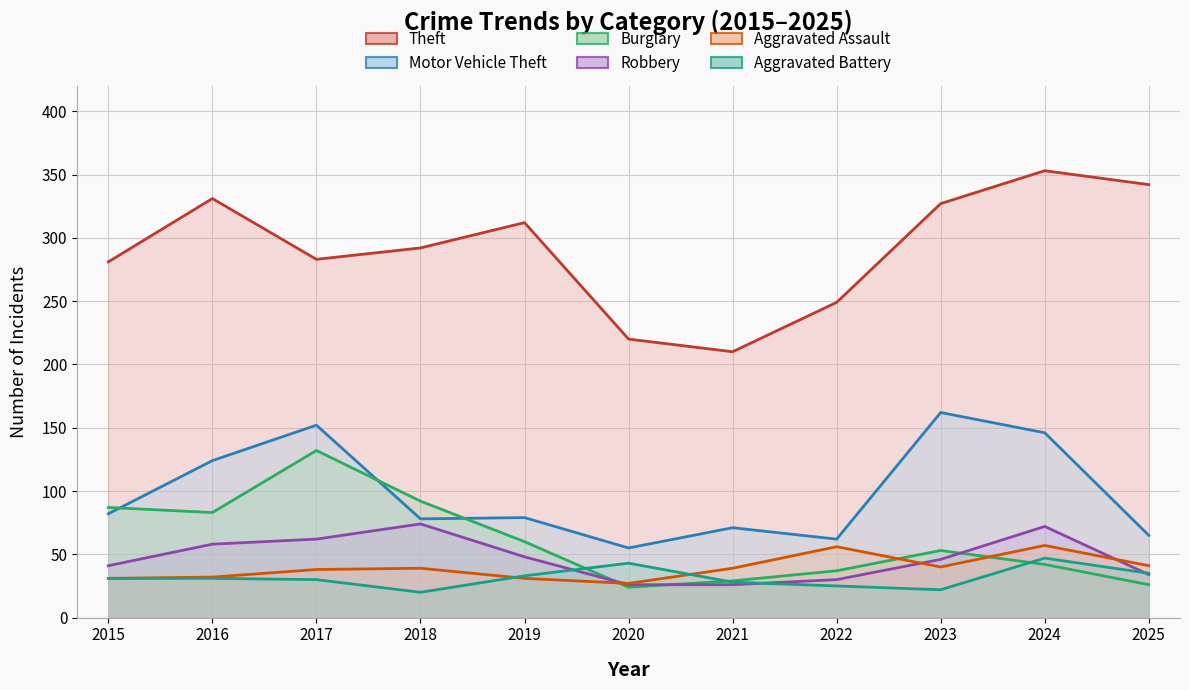

How many lines are shown in the chart?

6